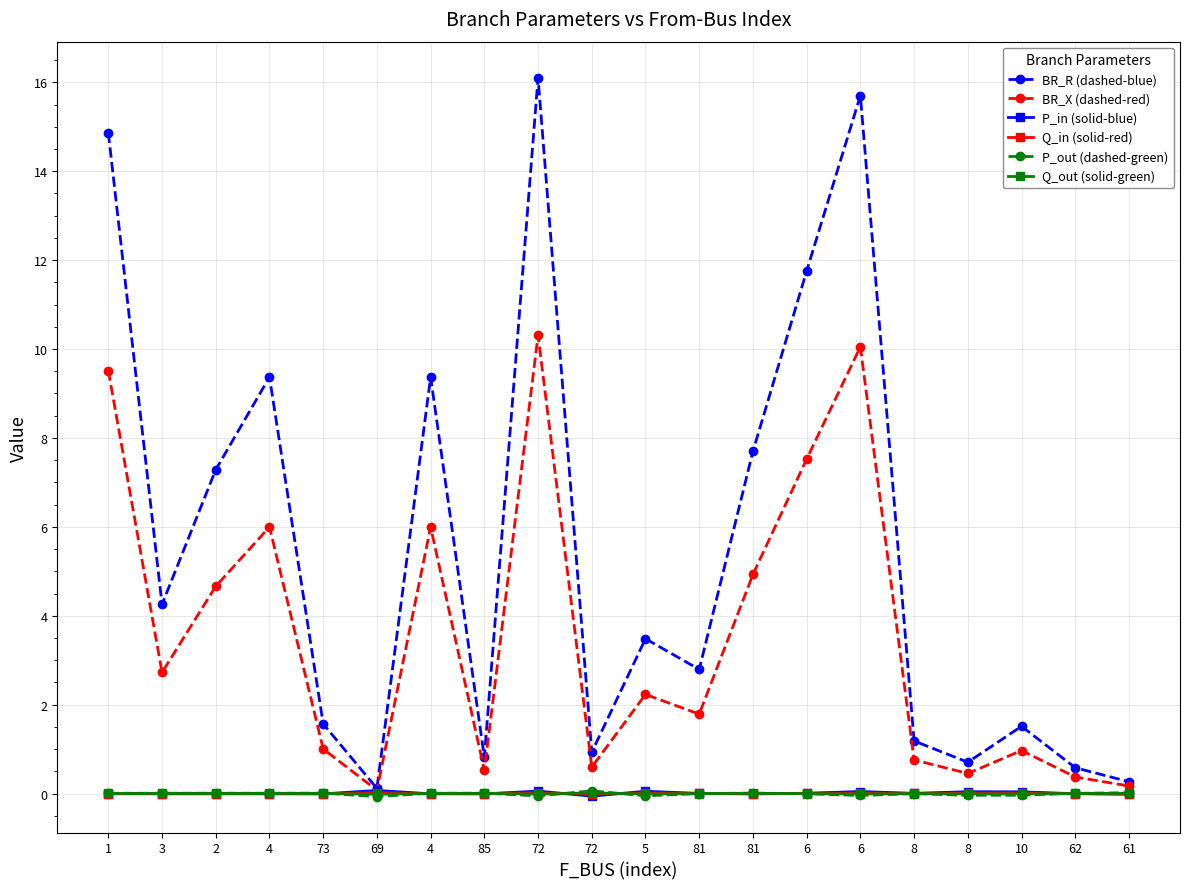

True or false: P_out (dashed-green) has more than 0 points higher than both neighbors.

True